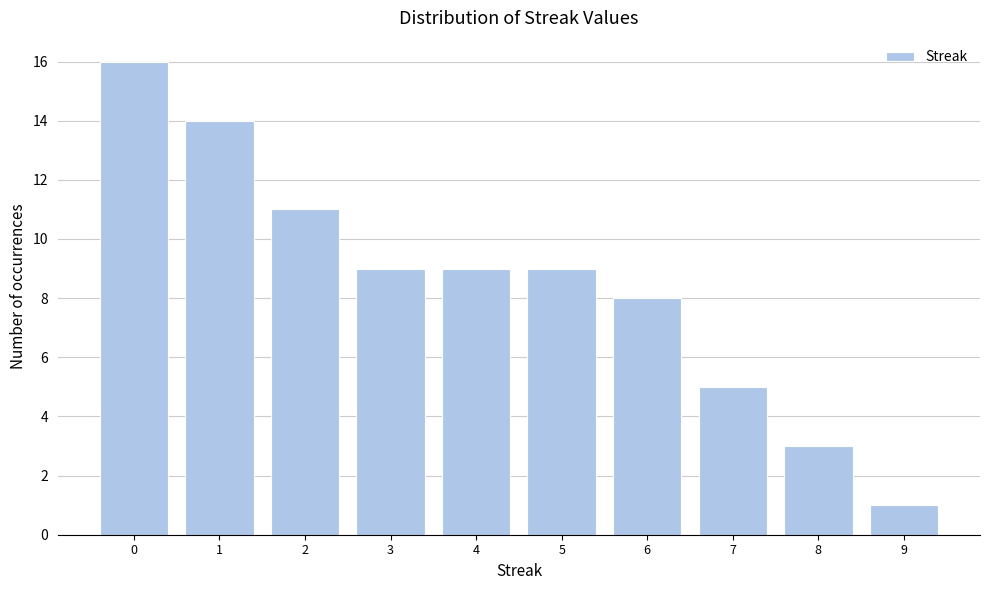

Reading left to right, extract all data points from this chart.

0=16	1=14	2=11	3=9	4=9	5=9	6=8	7=5	8=3	9=1